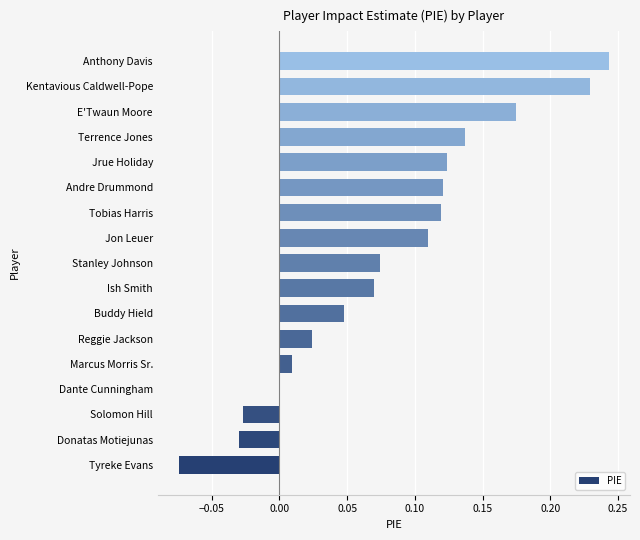

Which has a higher value, E'Twaun Moore or Marcus Morris Sr.?

E'Twaun Moore